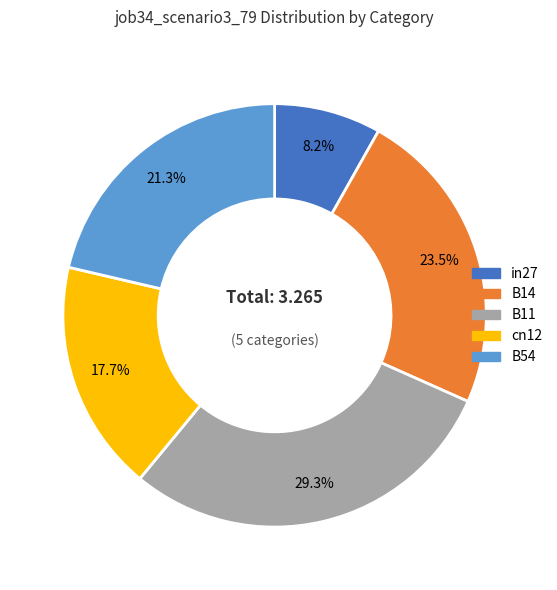

Does cn12 represent more than half of the total?

No